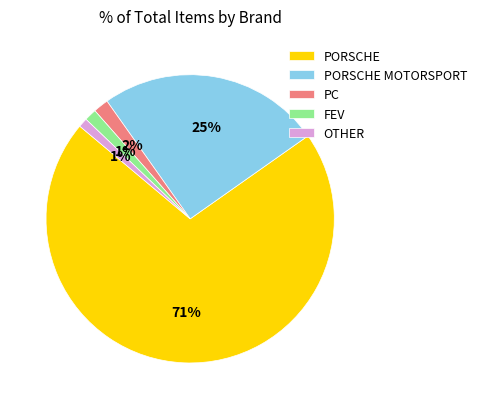

Is there any slice that represents more than half of the pie?

Yes